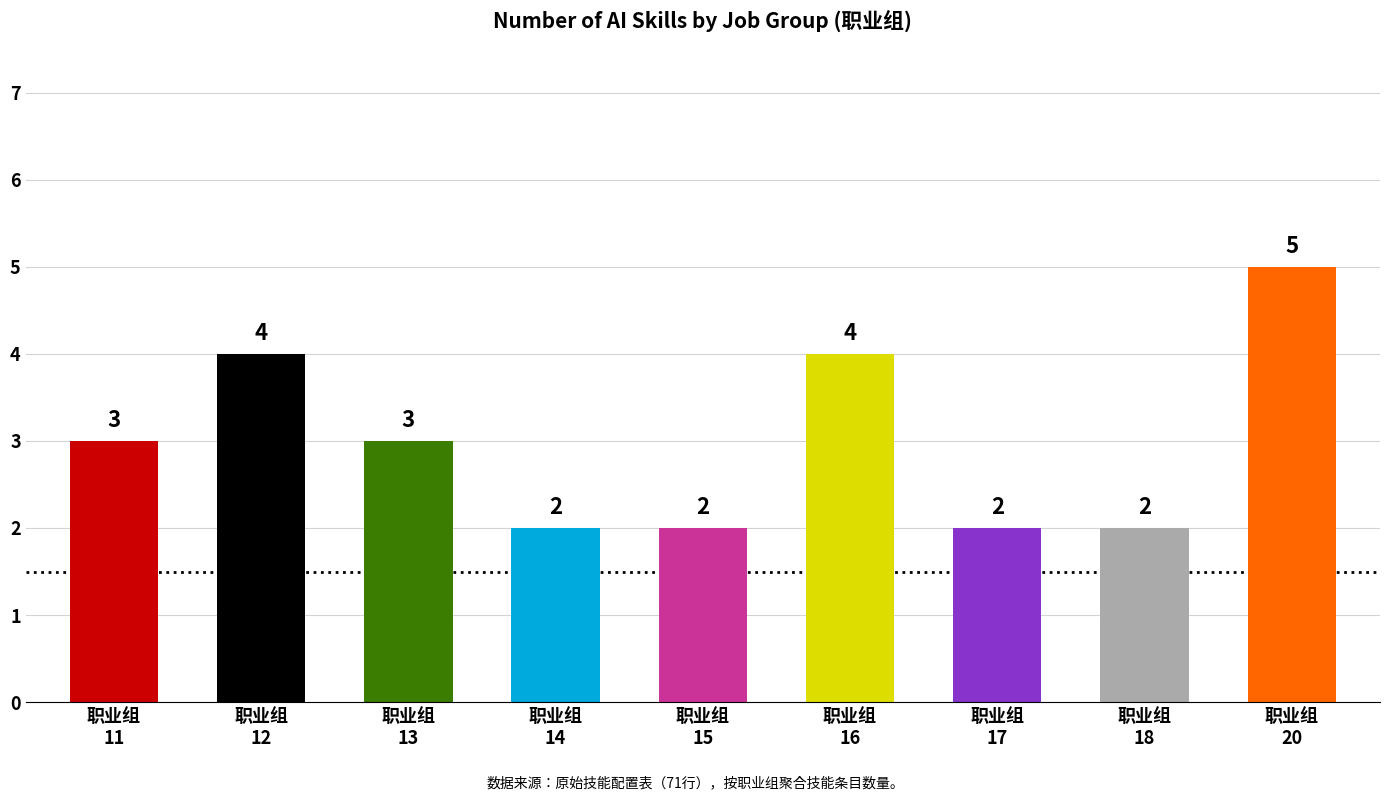

What is the value of the 9th bar from the left?

5